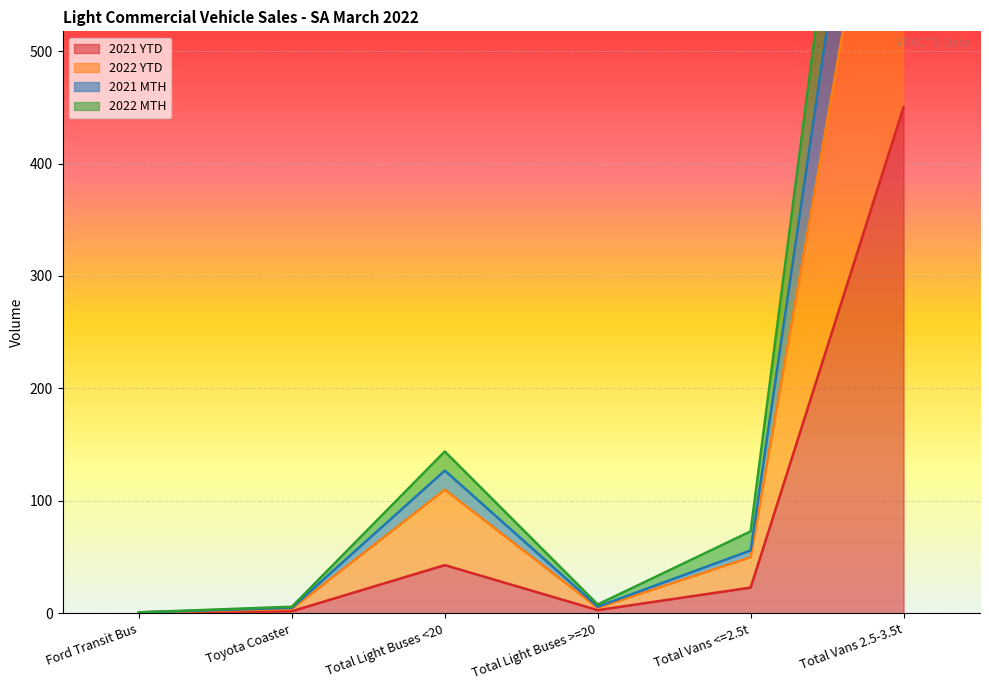

At which label does 2021 MTH reach its peak?

Total Vans 2.5-3.5t